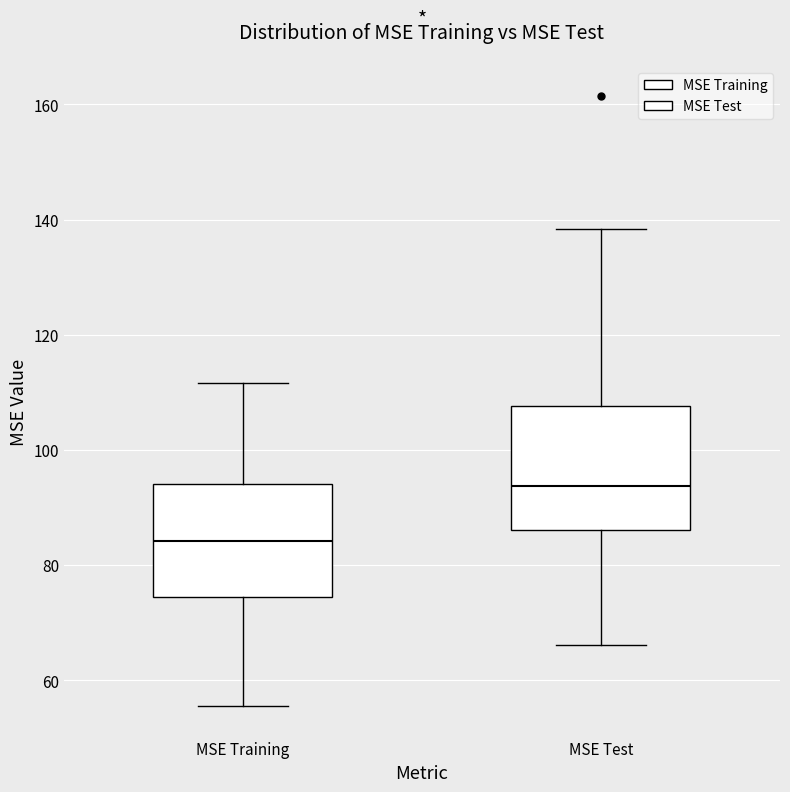

Reading left to right, read every box against the y-axis: the position of its median line, the range the box covers, and the ends of its whiskers. The values are not printed on the chart, so give them approximately, as read against the axis.

MSE Training: median 84, box 74 to 94, whiskers 56 to 112
MSE Test: median 94, box 86 to 108, whiskers 66 to 138